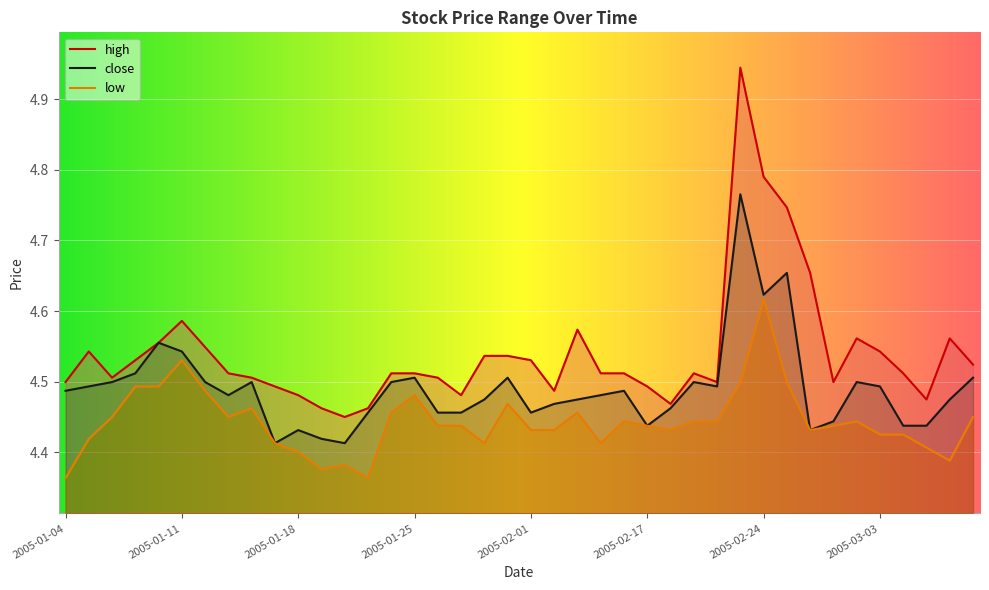

True or false: close and low cross at least once.

False